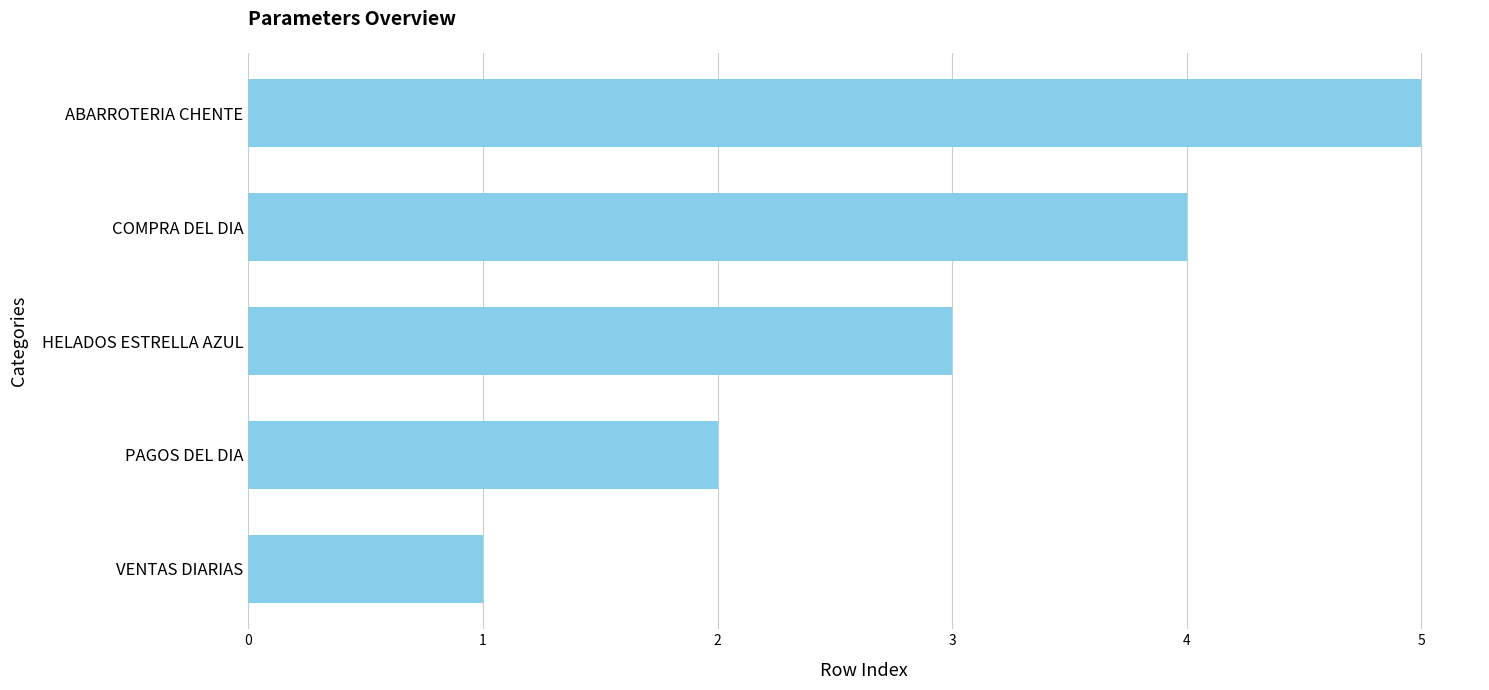

Rank the categories by value from highest to lowest.

ABARROTERIA CHENTE, COMPRA DEL DIA, HELADOS ESTRELLA AZUL, PAGOS DEL DIA, VENTAS DIARIAS